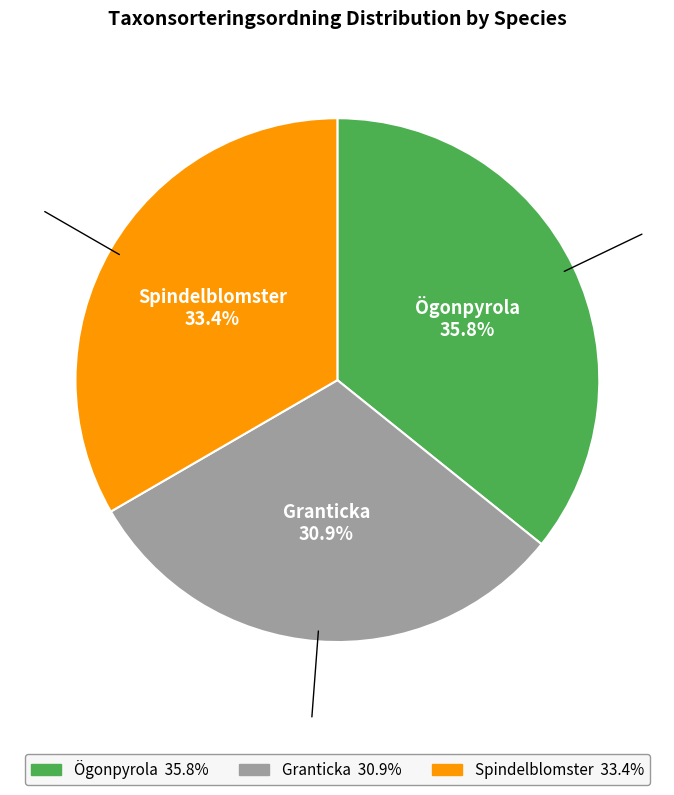

To the nearest percent, what is the combined percentage of Ögonpyrola and Spindelblomster?

69%